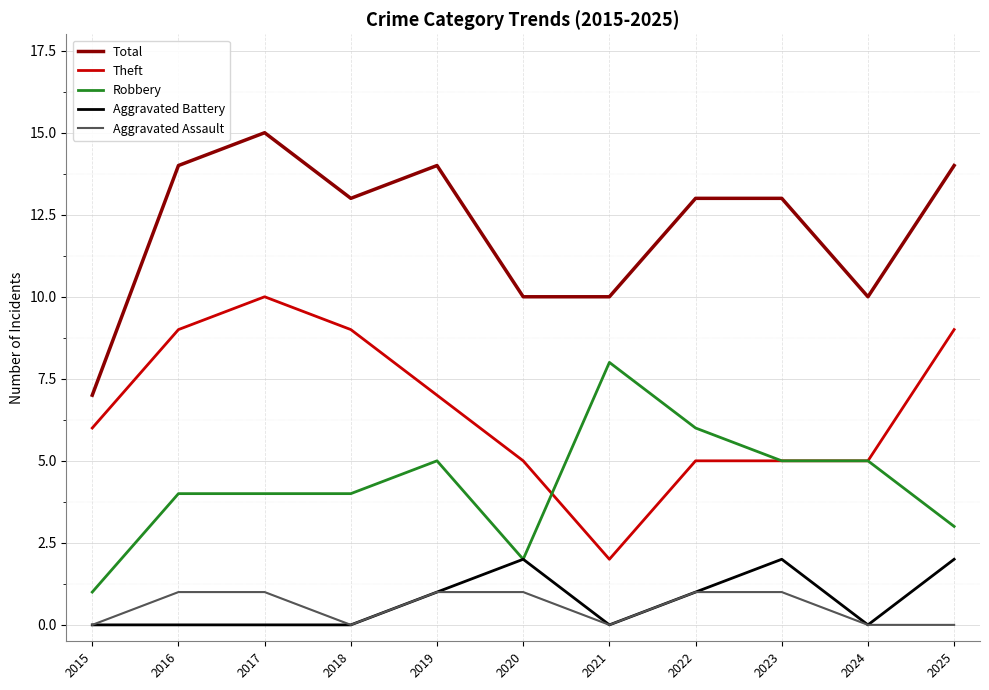

True or false: Robbery and Aggravated Assault cross at least once.

False